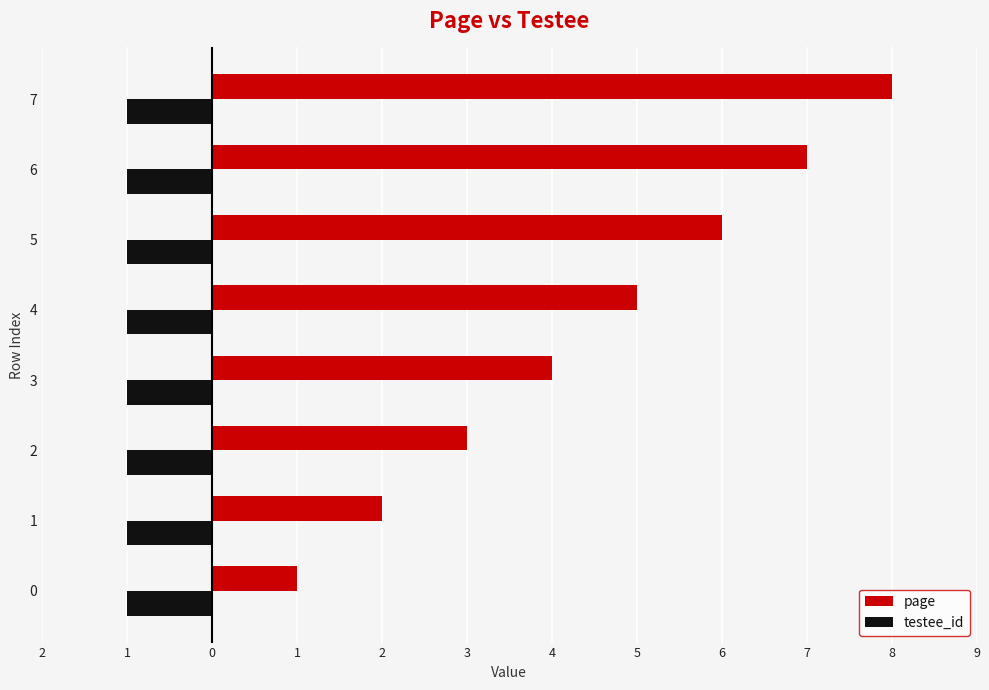

Rank the series at 2 from highest to lowest value.

page, testee_id